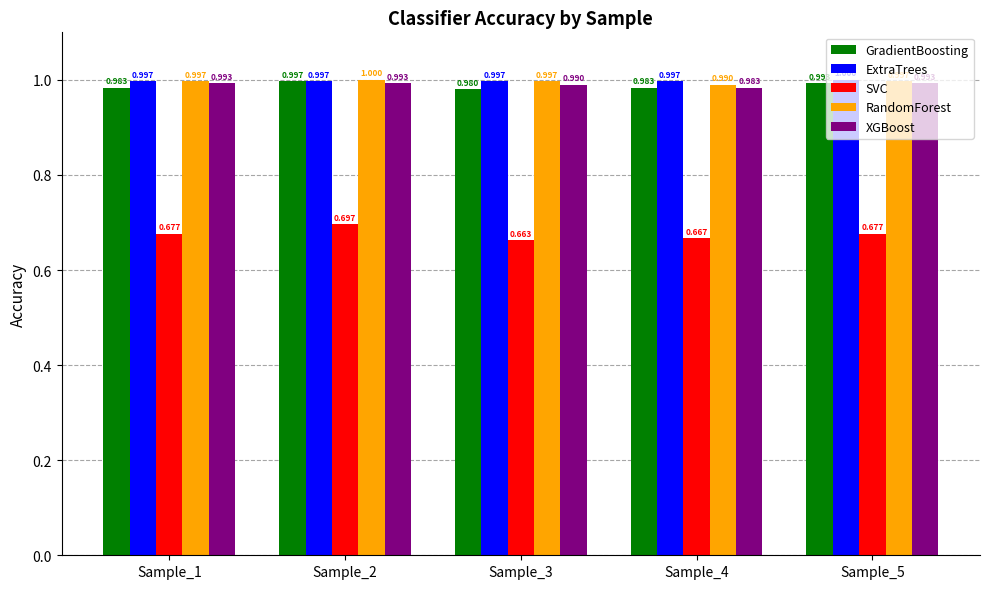

At how many categories does at least one series exceed 0?

5